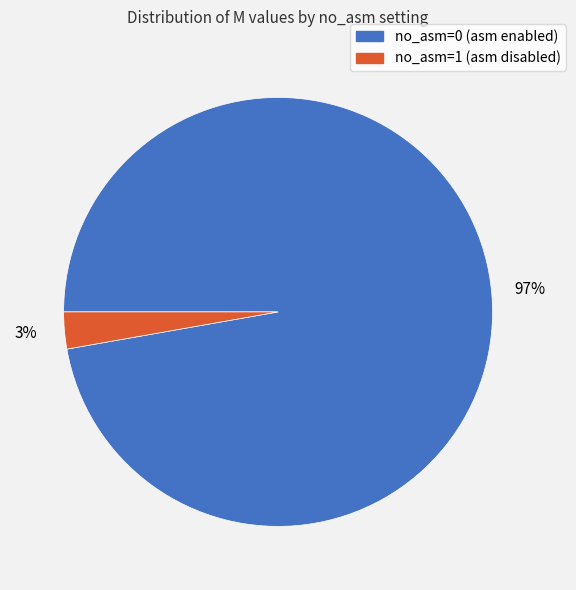

Do no_asm=1 (asm disabled) and no_asm=0 (asm enabled) together represent more than half of the pie?

Yes